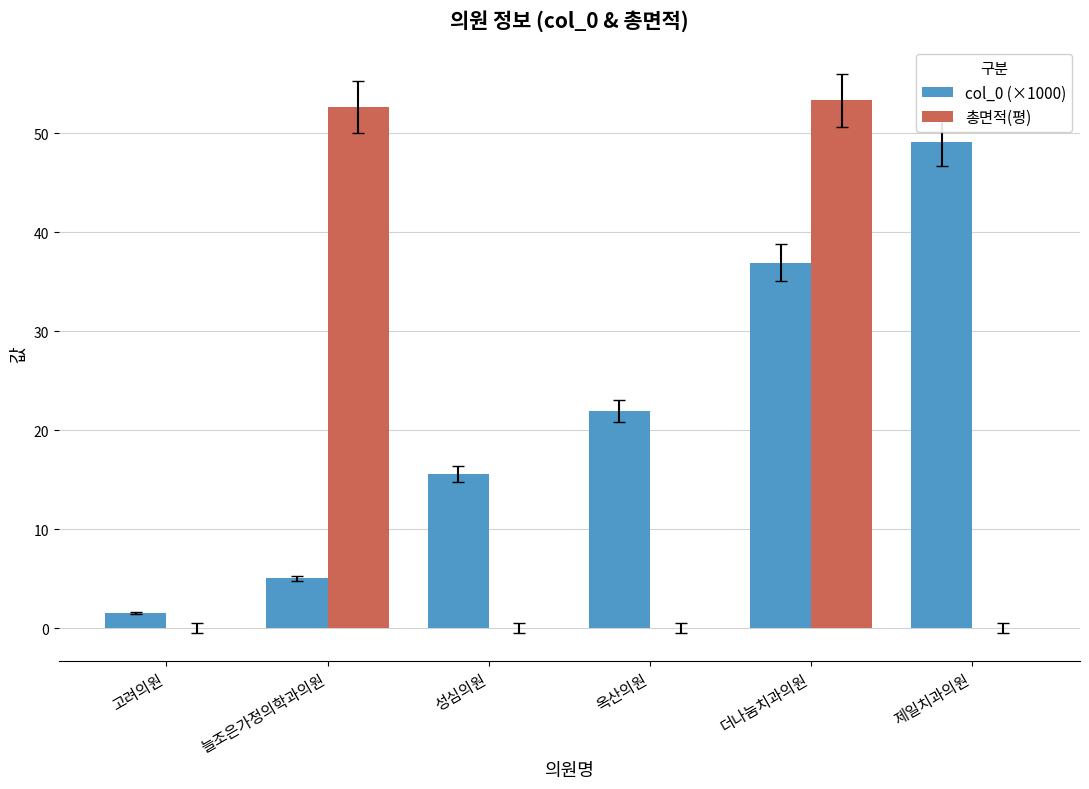

Is it true that col_0 (×1000) equals 22.0 at 옥산의원?

True